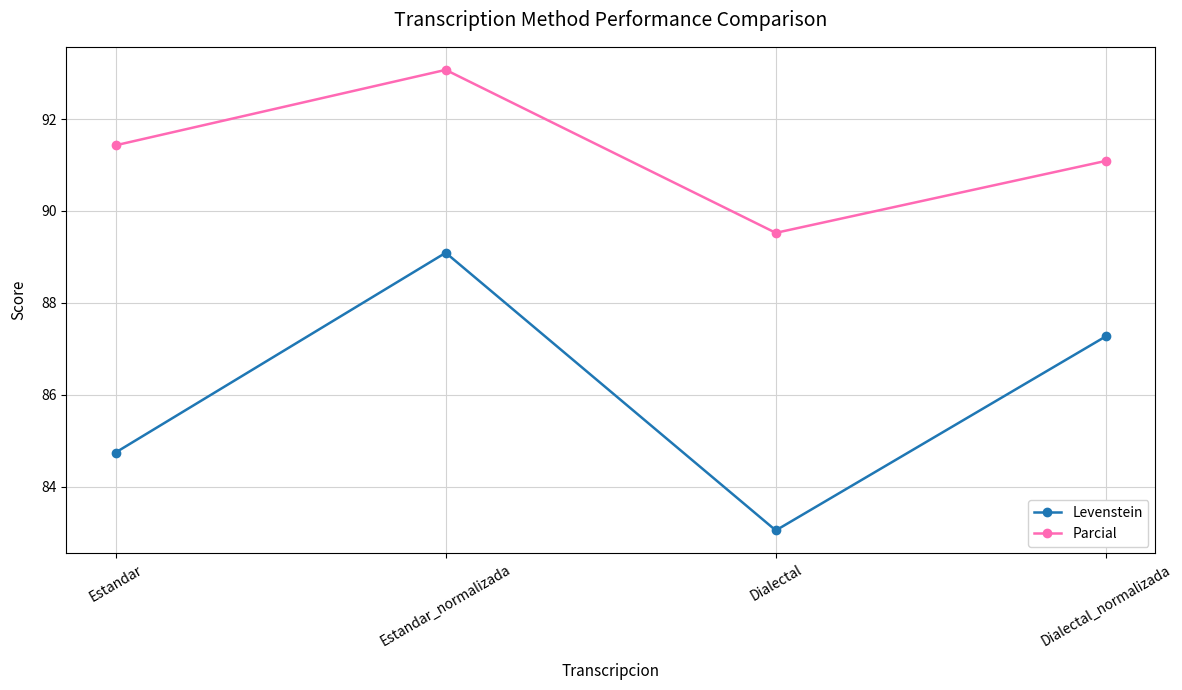

How many series are shown in this chart?

2